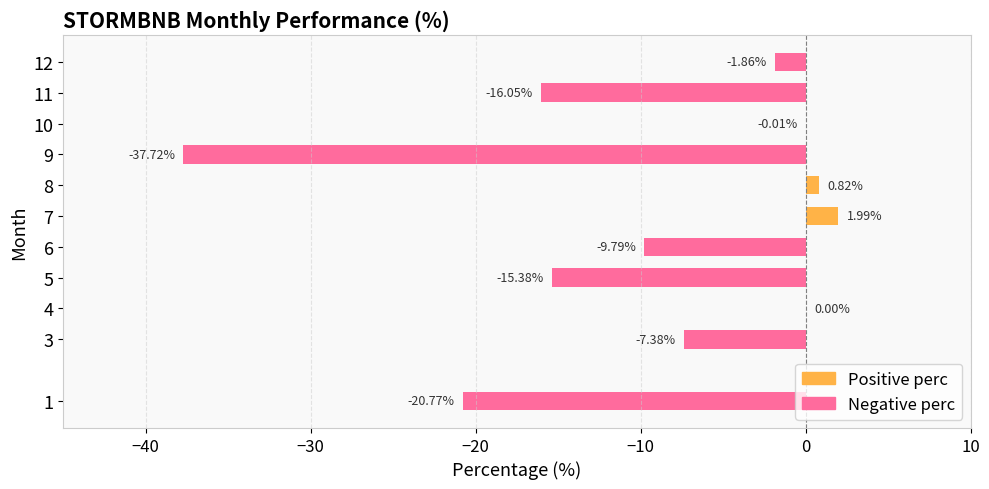

What is the sum of all values?

-106.2